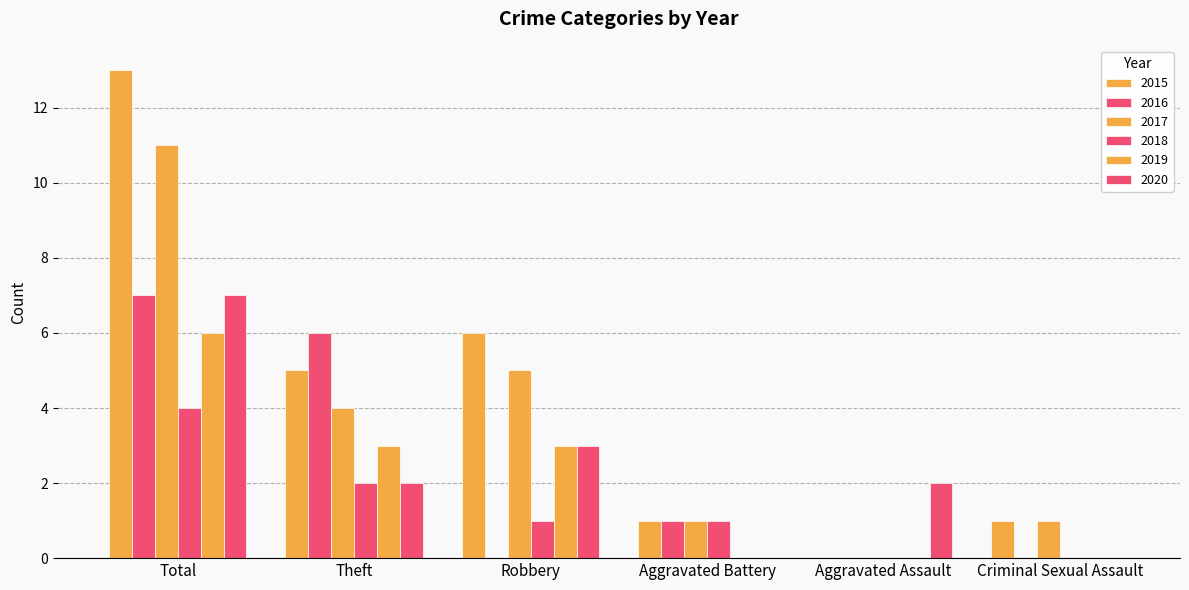

At which label does 2016 reach its minimum?

Robbery